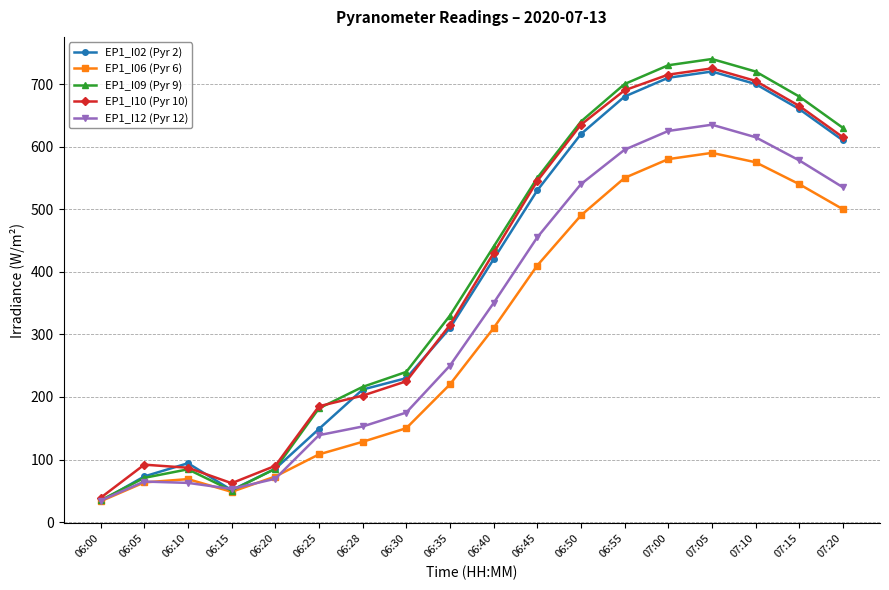

Count the number of data series in this chart.

5